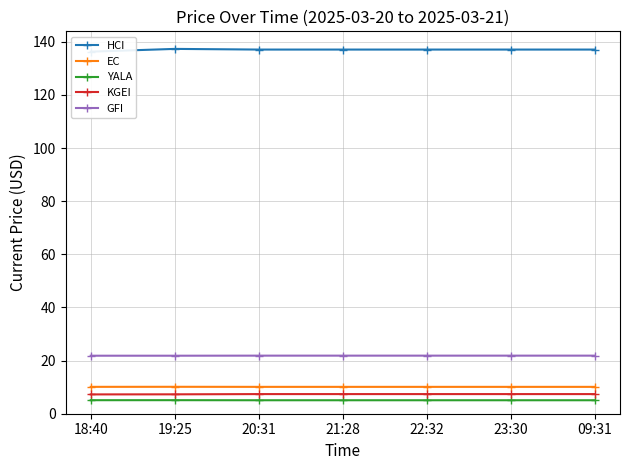

What position from the left is 09:31?

7